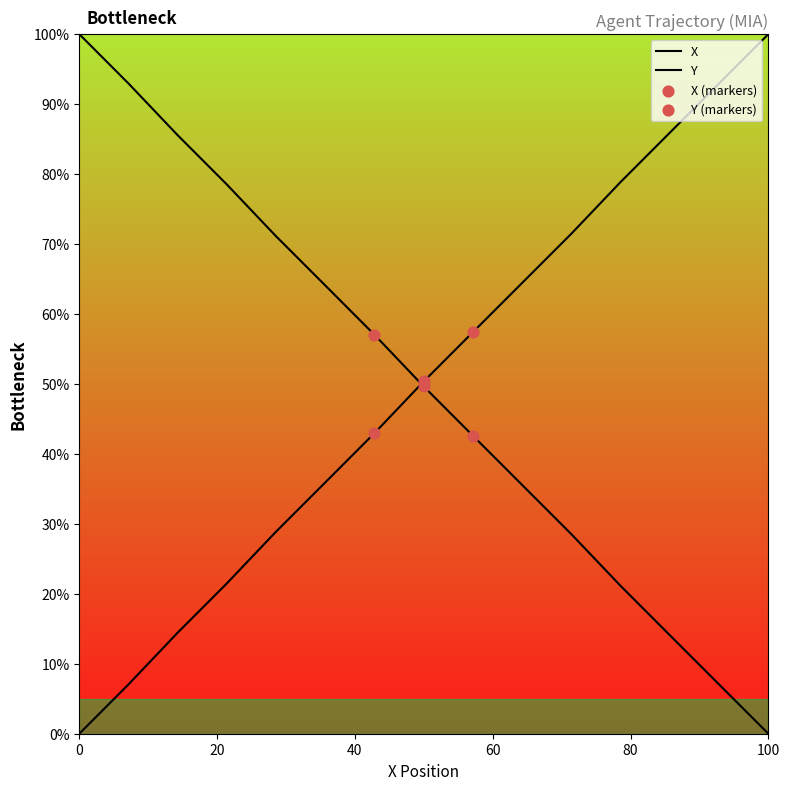

What is the total value across all series at 0?

100.0